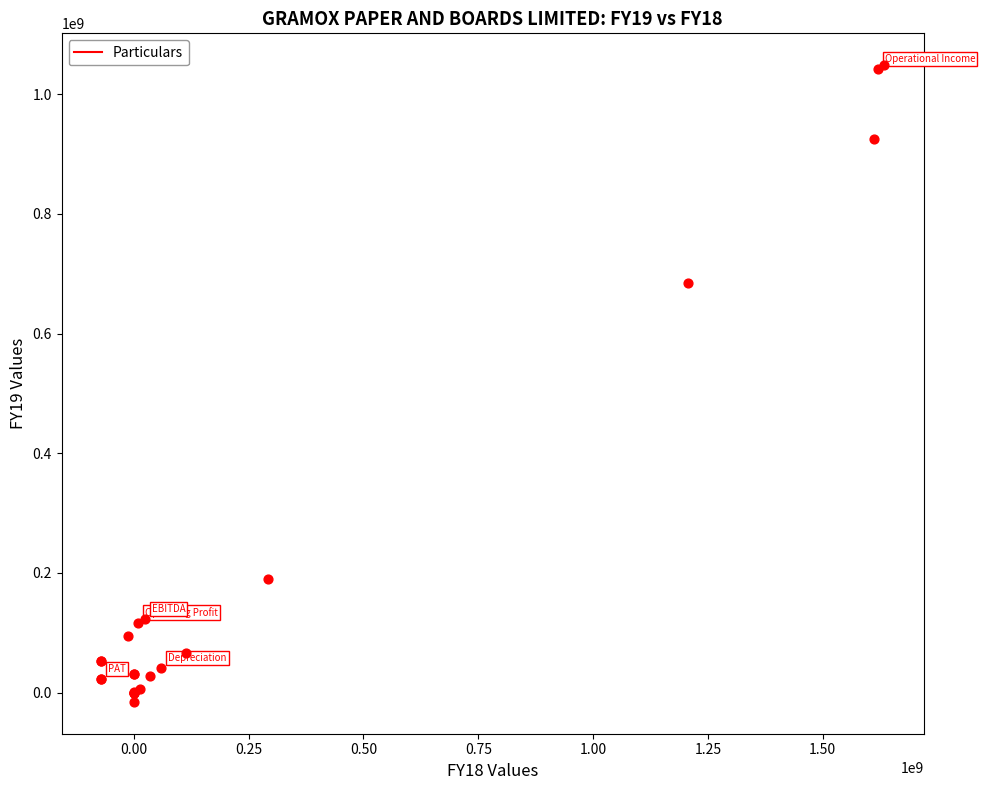

What Y value in the scatter plot is closest to 516465605?

684322689.5